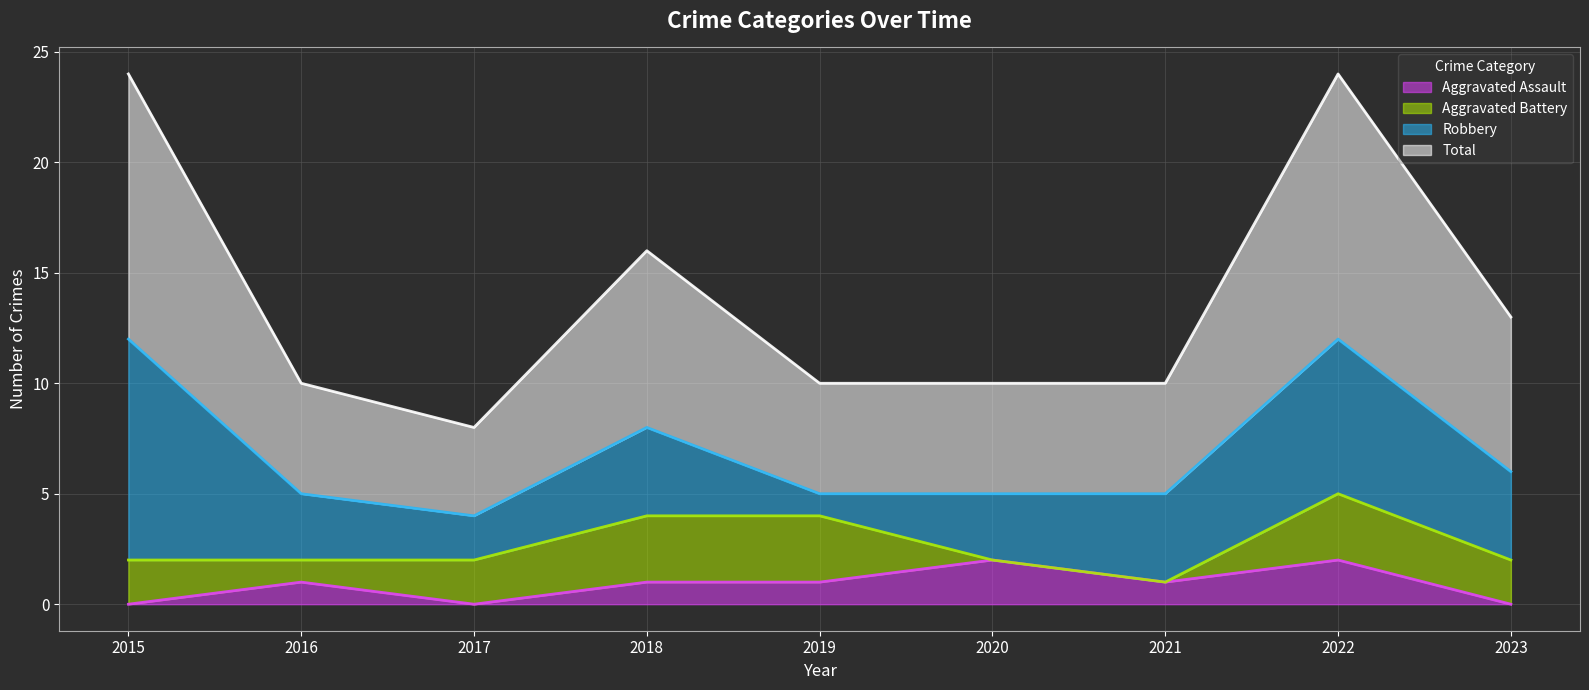

Which category has the lowest value across all series?

2015